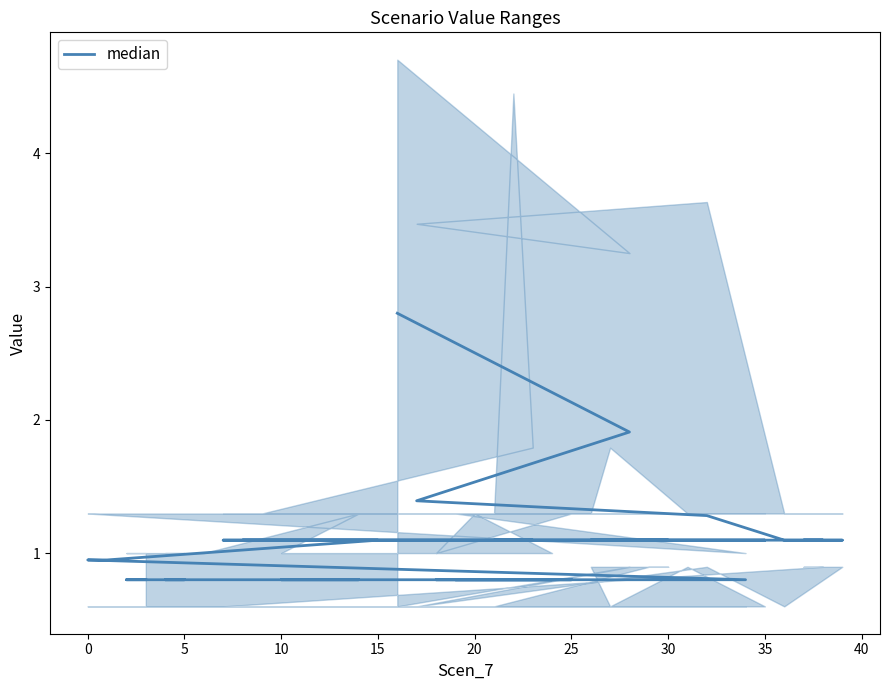

Where does the data first go above 1?

15